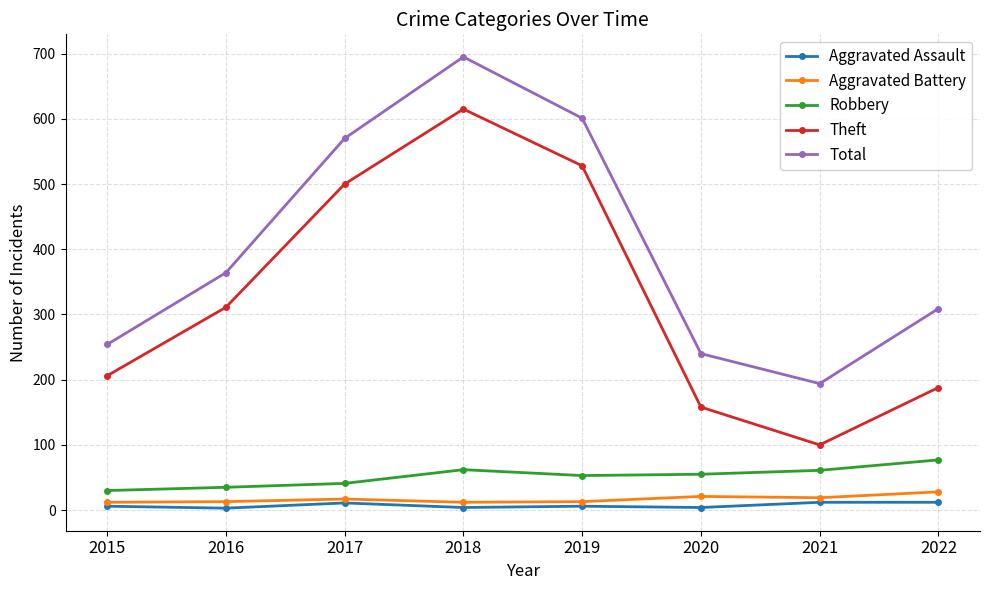

How many data points in Aggravated Assault are less than 6?

3